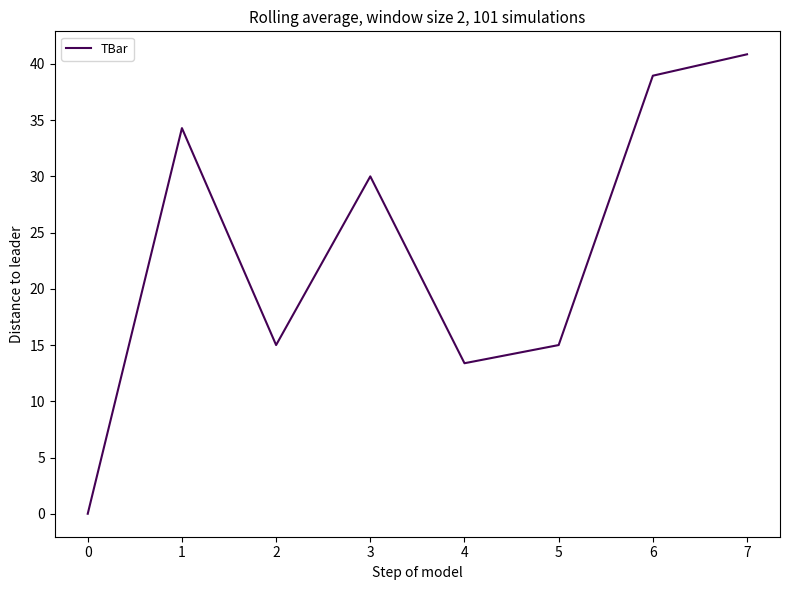

What is the sum of the values at 0 and 2?

15.0